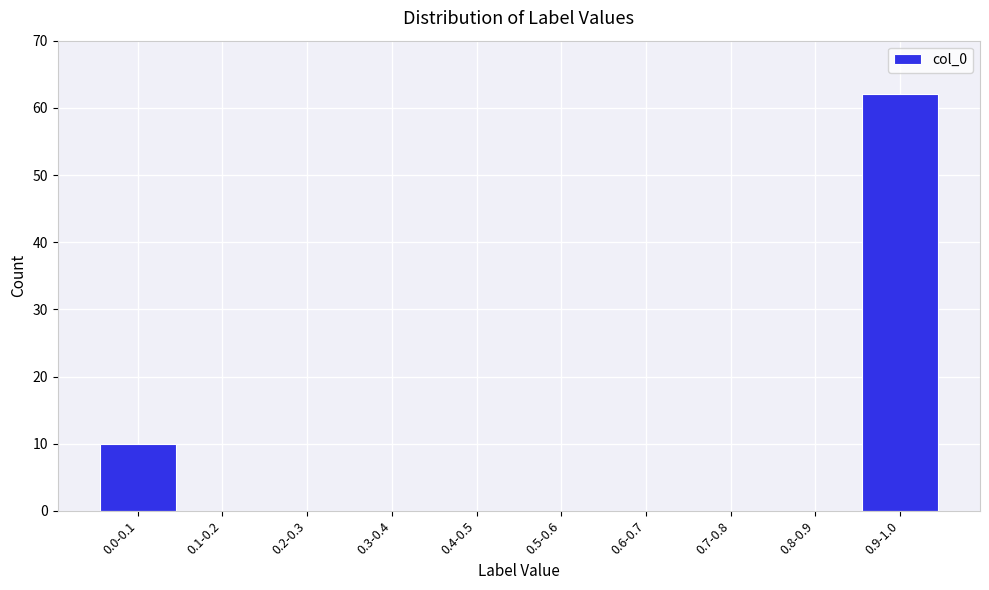

Reading right to left, what are all the values shown in this chart?

0.9-1.0=62	0.8-0.9=0	0.7-0.8=0	0.6-0.7=0	0.5-0.6=0	0.4-0.5=0	0.3-0.4=0	0.2-0.3=0	0.1-0.2=0	0.0-0.1=10